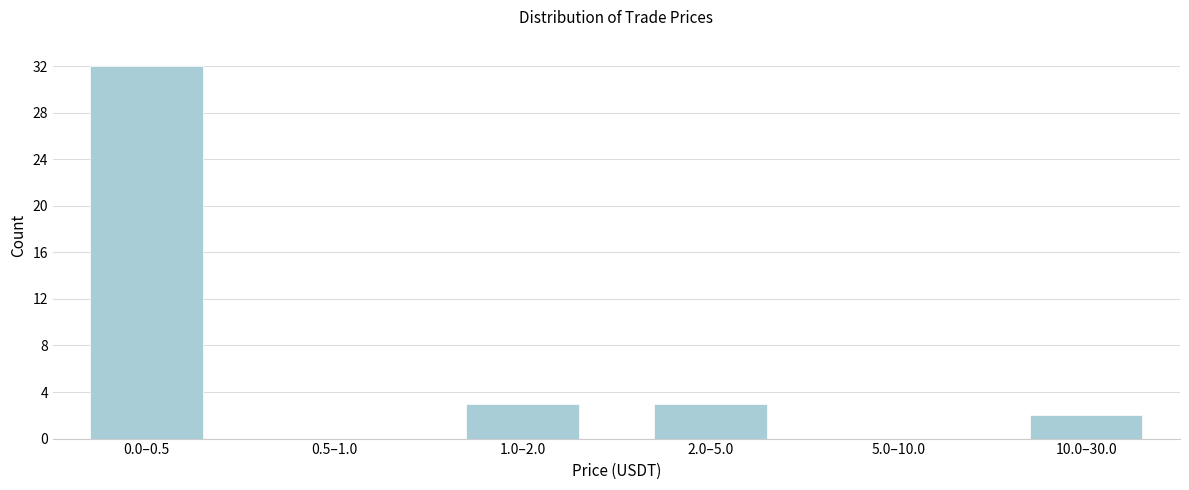

Reading right to left, extract all data points from this chart.

10.0–30.0=2	5.0–10.0=0	2.0–5.0=3	1.0–2.0=3	0.5–1.0=0	0.0–0.5=32